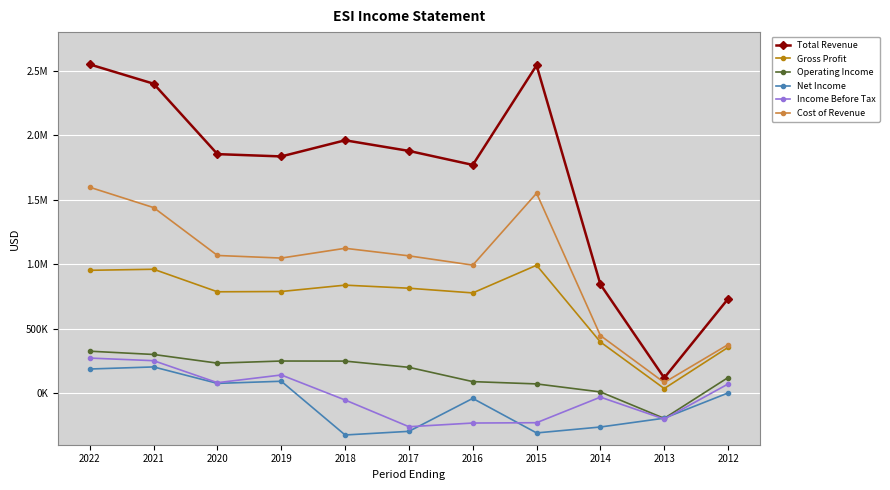

Is this an area chart (filled region under the line)?

No